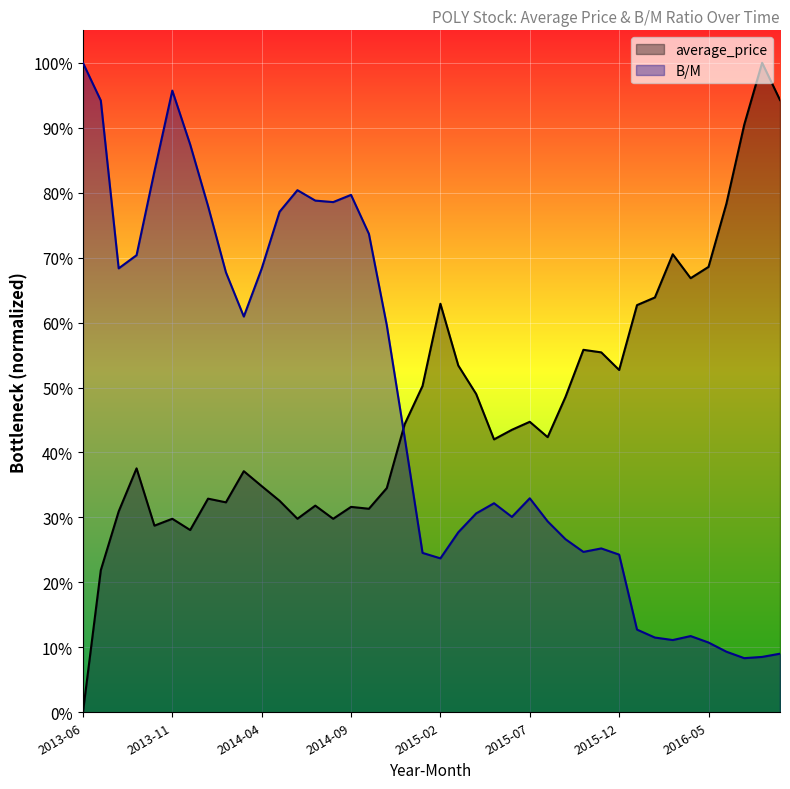

Which series has the widest spread of values?

average_price